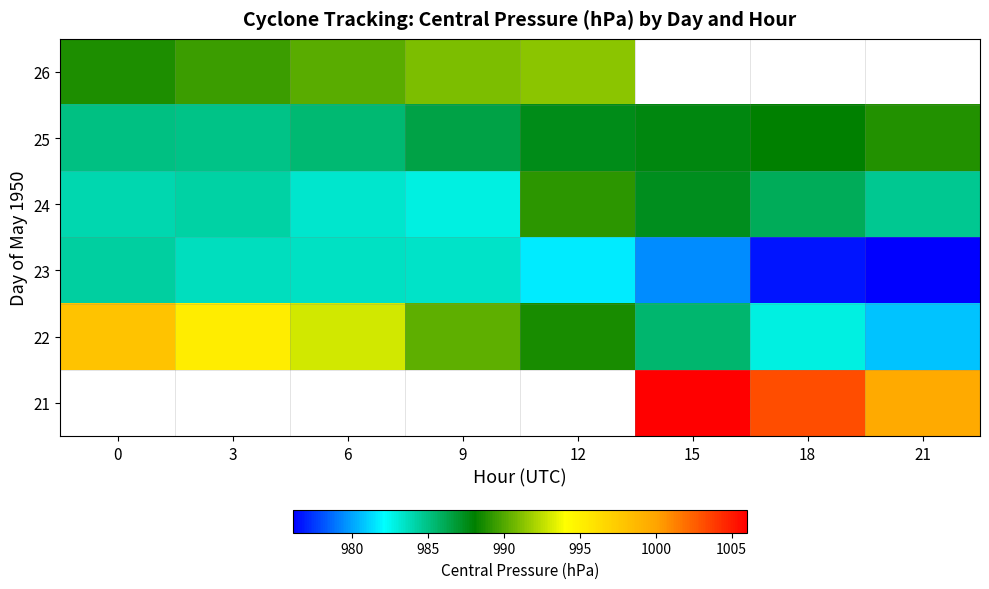

Between 21 and 3, which is larger?

3